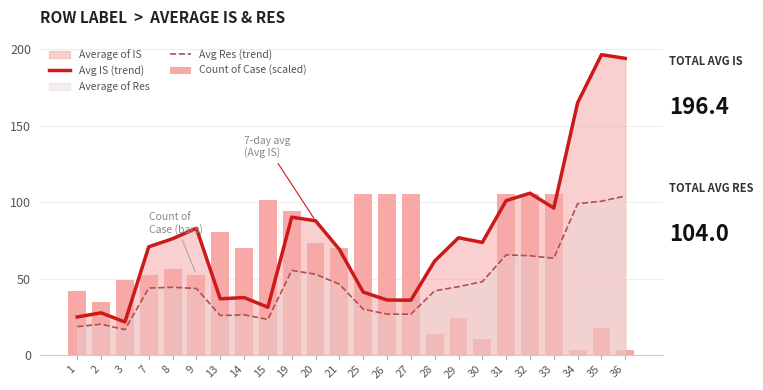

At how many categories does at least one series exceed 17?

24